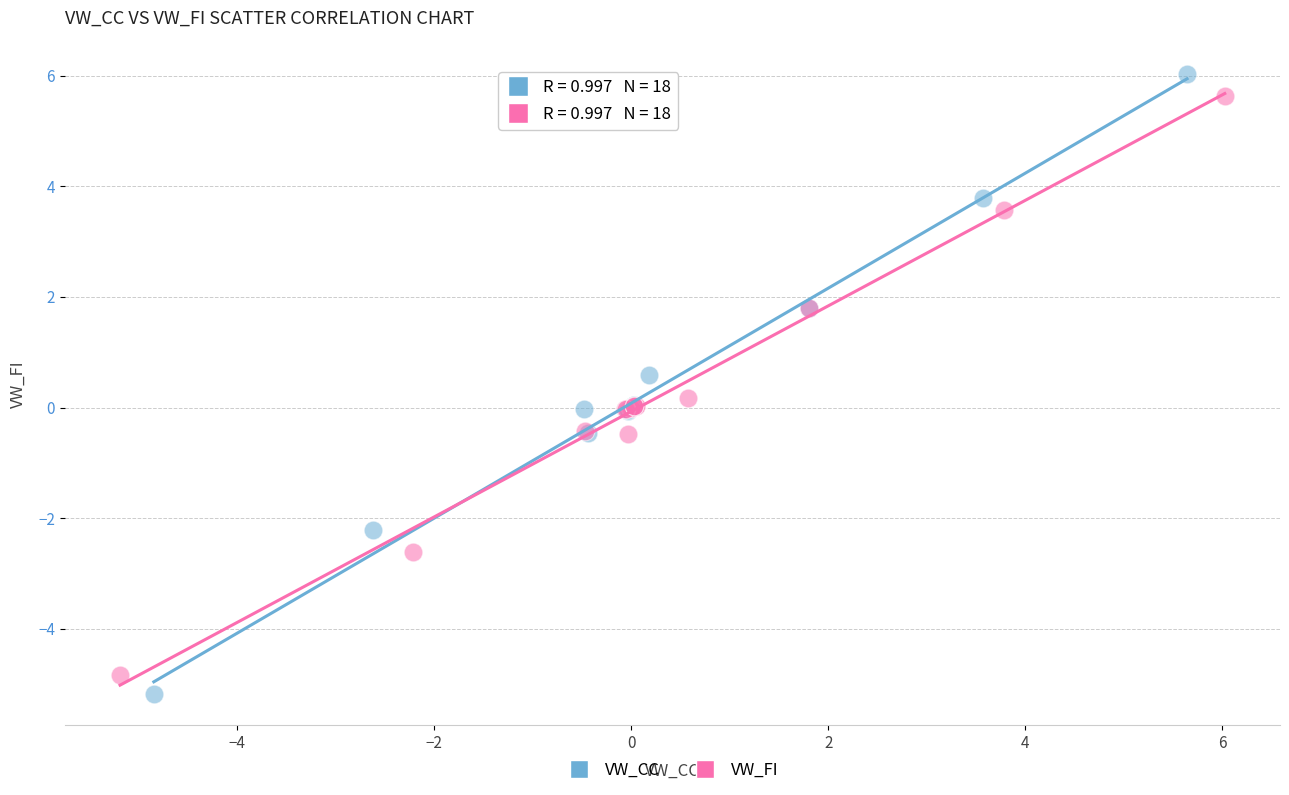

Which series has the largest Y range (max minus min)?

VW_CC